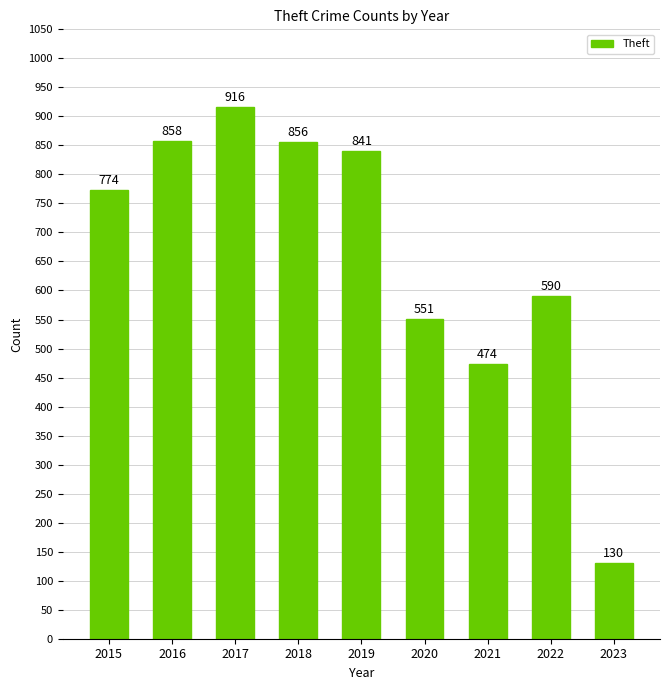

At which label is the value closest to 523?

2020